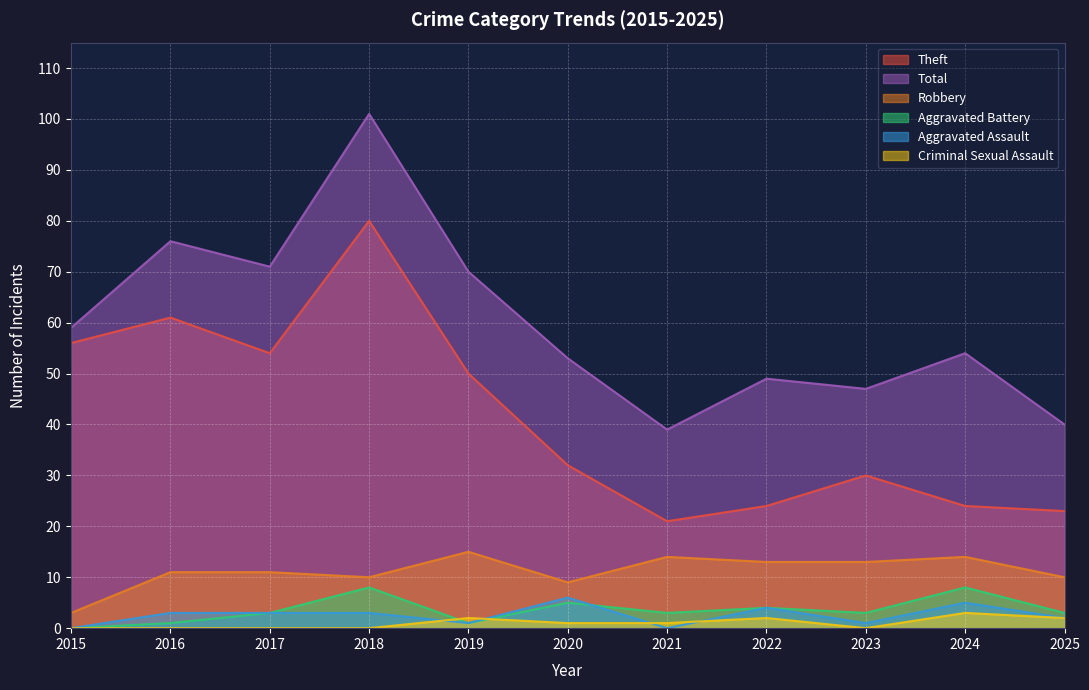

How many lines are shown in the chart?

6